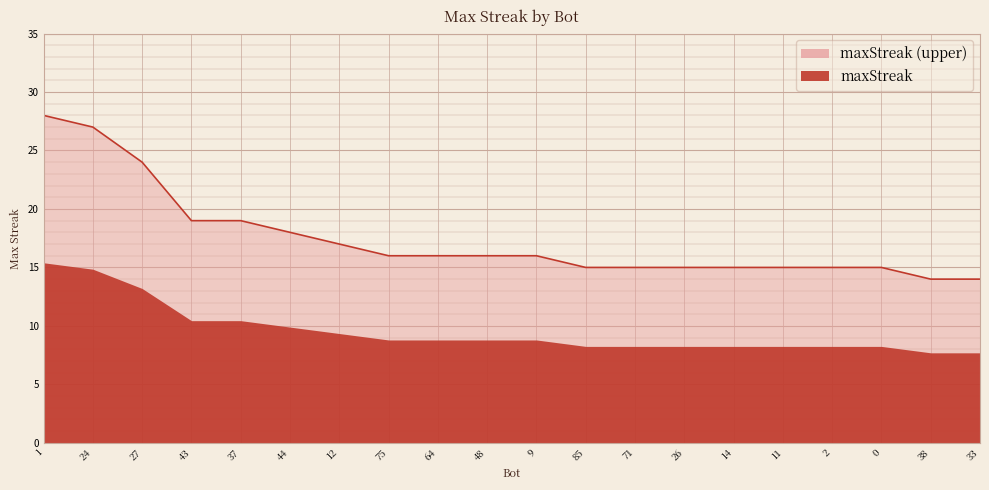

Where is the data nearest to the value 21?

43